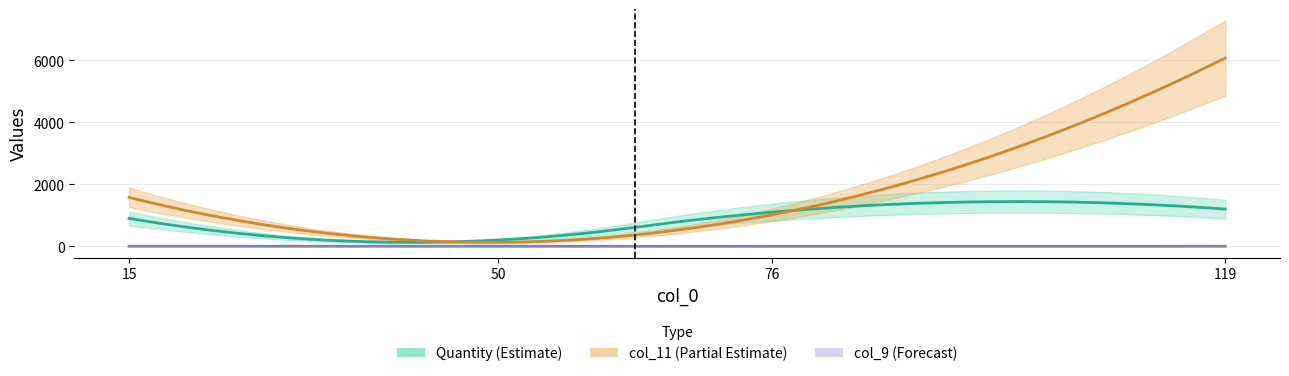

In col_9, how many points are higher than both neighbors (excluding endpoints)?

1